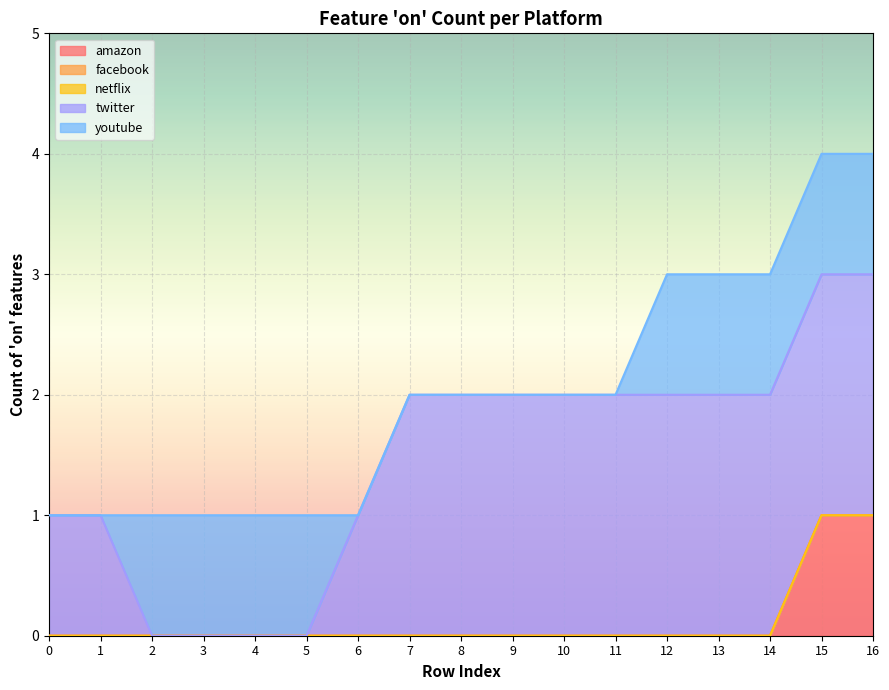

Between 10 and 11, which series saw the biggest shift?

amazon